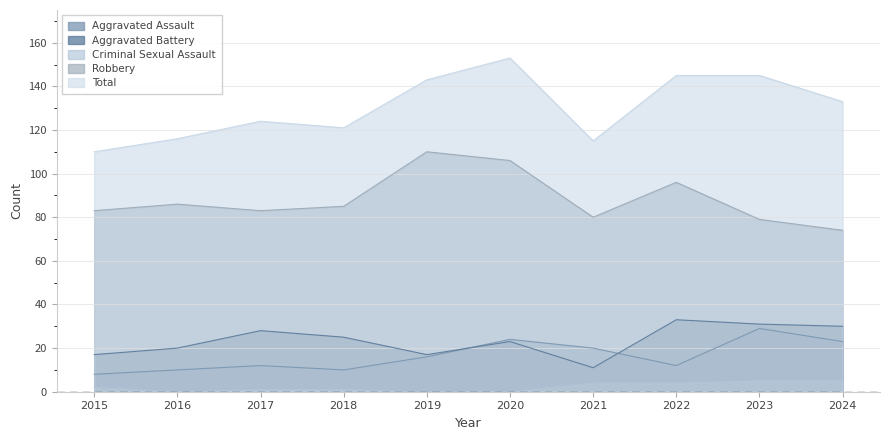

True or false: Aggravated Assault and Total cross at least once.

False